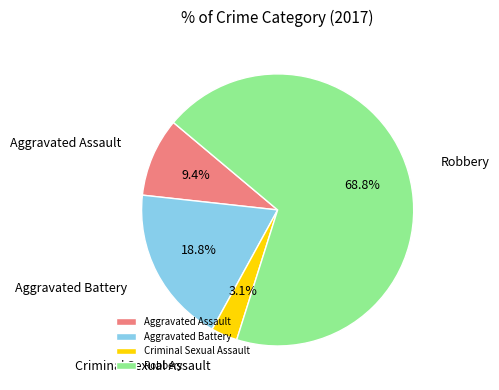

What is the ratio of the value at Aggravated Battery to the value at Aggravated Assault?

2.0